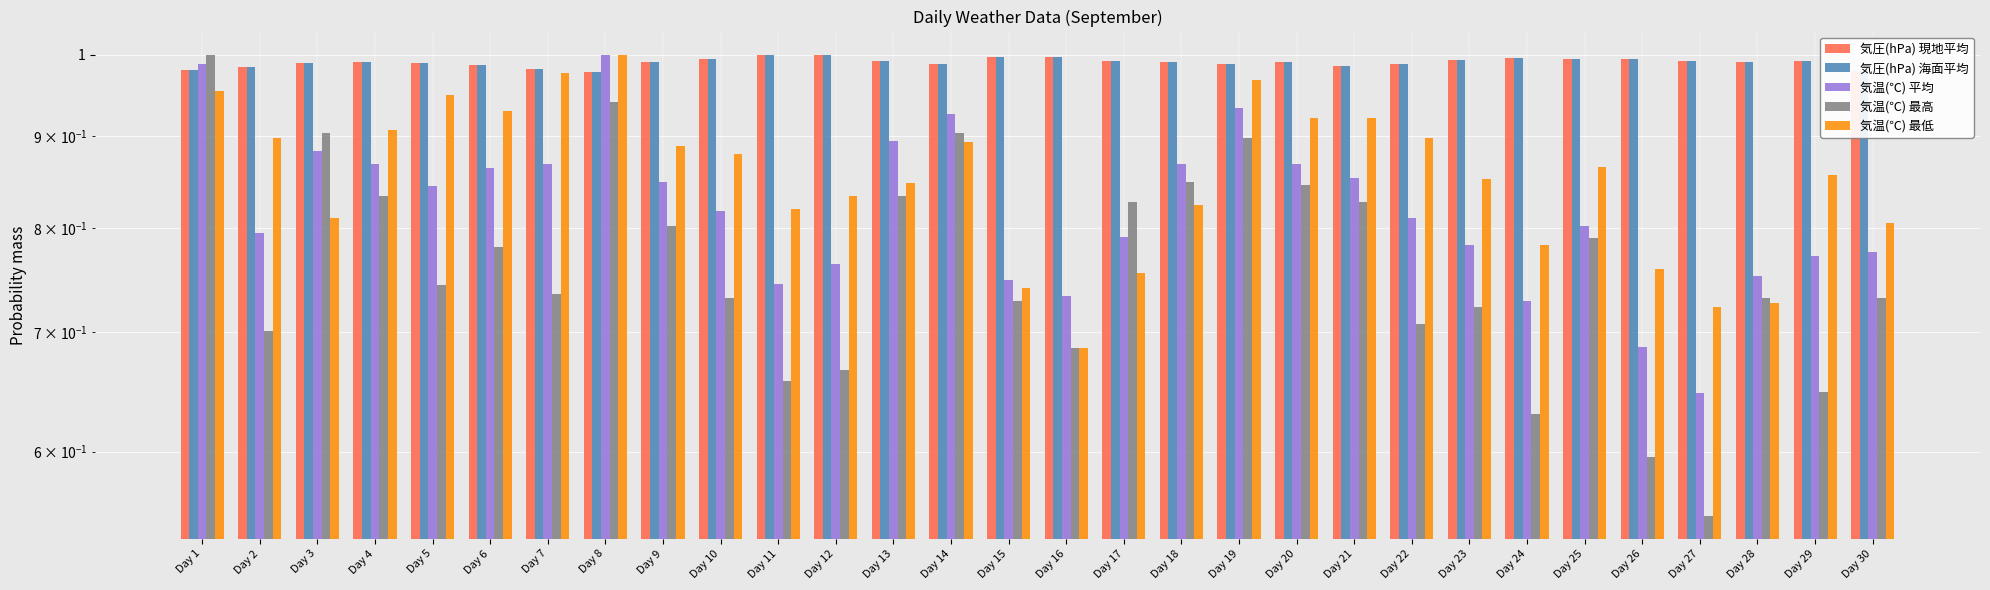

The value of 気温(℃) 平均 at Day 30 is 0.8. True or false?

True